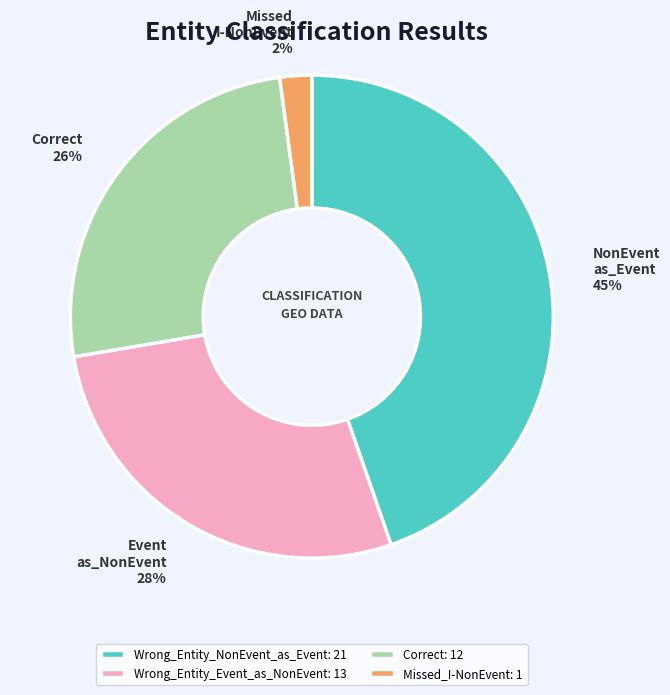

Count the number of slices in the pie.

4